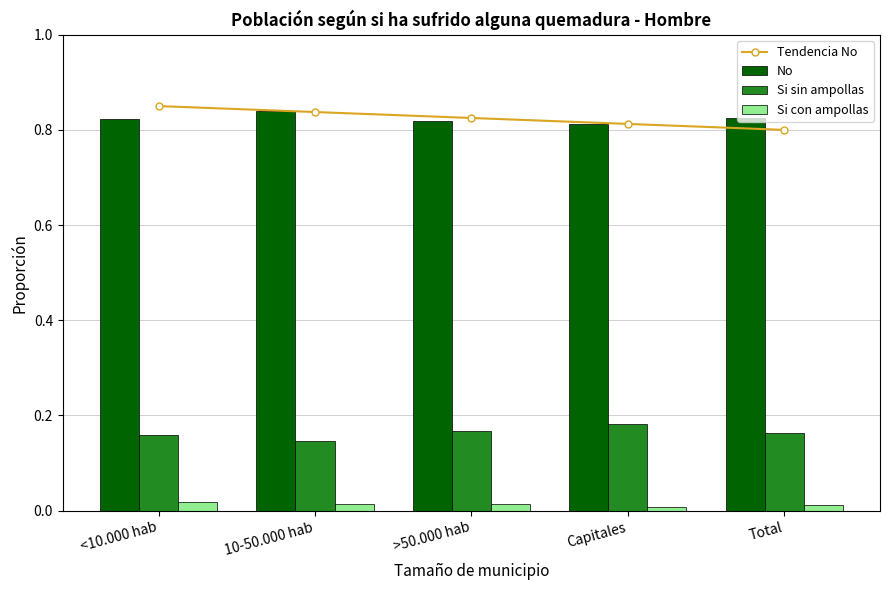

The value of Si sin ampollas at 10-50.000 hab is 0.2. True or false?

False